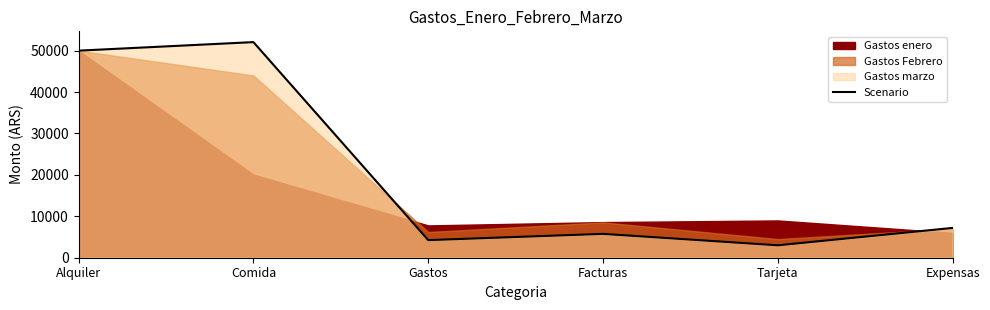

What is the smallest value displayed?

3000